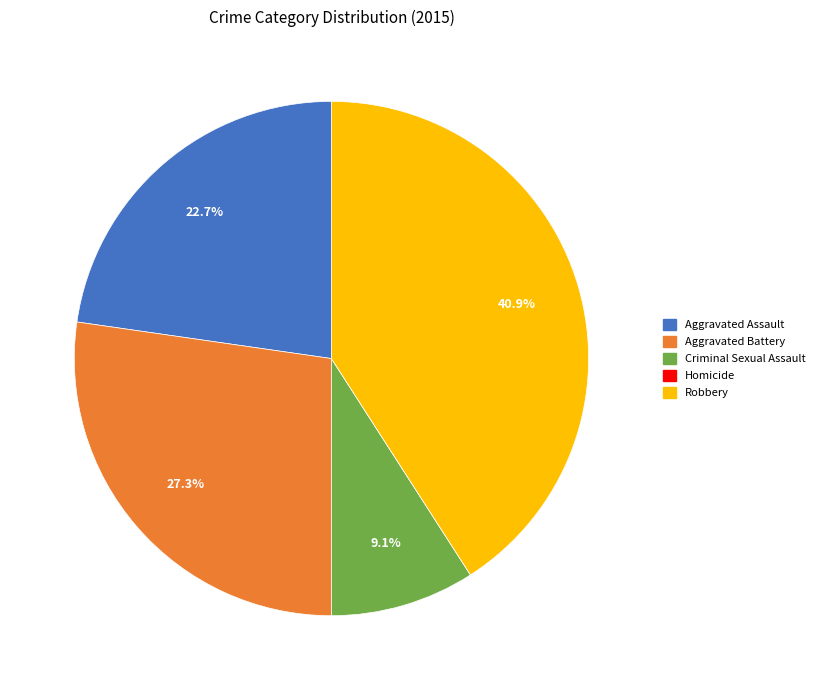

What is the largest slice in the pie chart?

Robbery